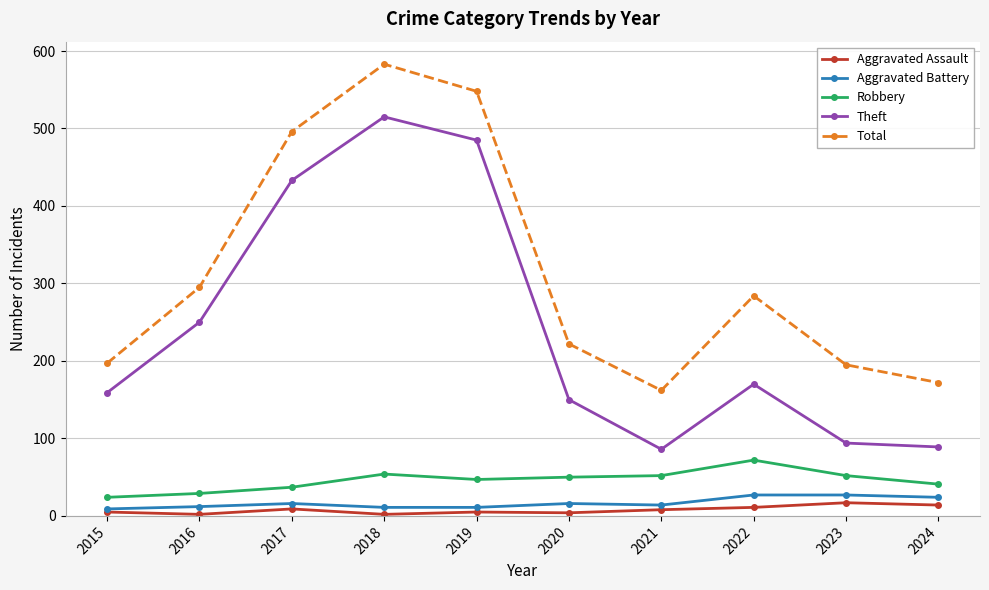

At 2020, list the series in order from smallest to largest.

Aggravated Assault, Aggravated Battery, Robbery, Theft, Total